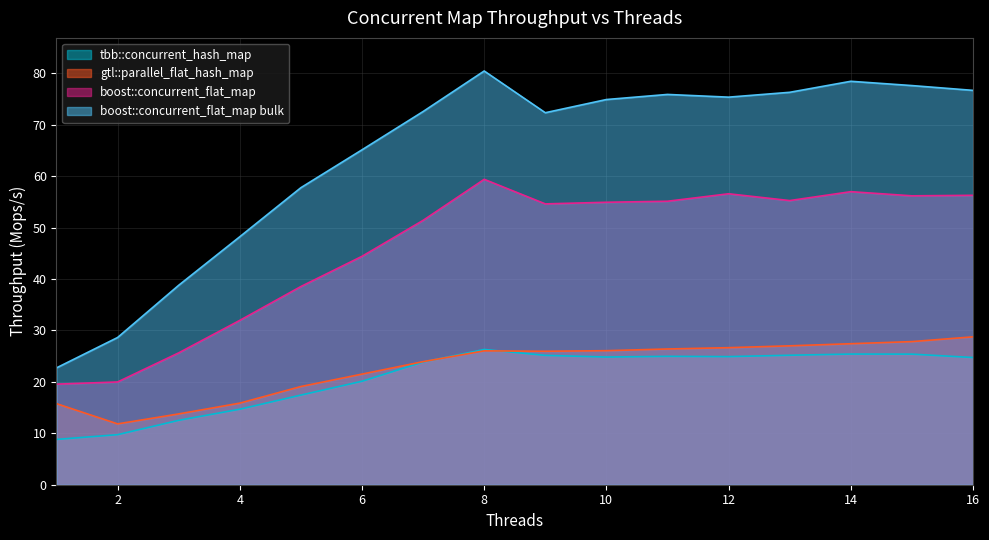

Reading left to right, list all the values displayed in this chart.

tbb::concurrent_hash_map: 8.8	9.7	12.5	14.7	17.4	20.1	23.9	26.3	25.2	24.8	25.0	24.9	25.2	25.4	25.4	24.7
gtl::parallel_flat_hash_map: 15.8	11.8	13.8	15.9	19.1	21.5	23.9	26.0	26.0	26.1	26.4	26.7	27.0	27.4	27.8	28.8
boost::concurrent_flat_map: 19.6	20.0	25.6	32.0	38.5	44.4	51.4	59.4	54.6	54.9	55.1	56.6	55.3	57.0	56.2	56.3
boost::concurrent_flat_map bulk: 22.7	28.6	38.8	48.2	57.8	65.1	72.6	80.5	72.3	74.9	75.9	75.4	76.3	78.5	77.6	76.7